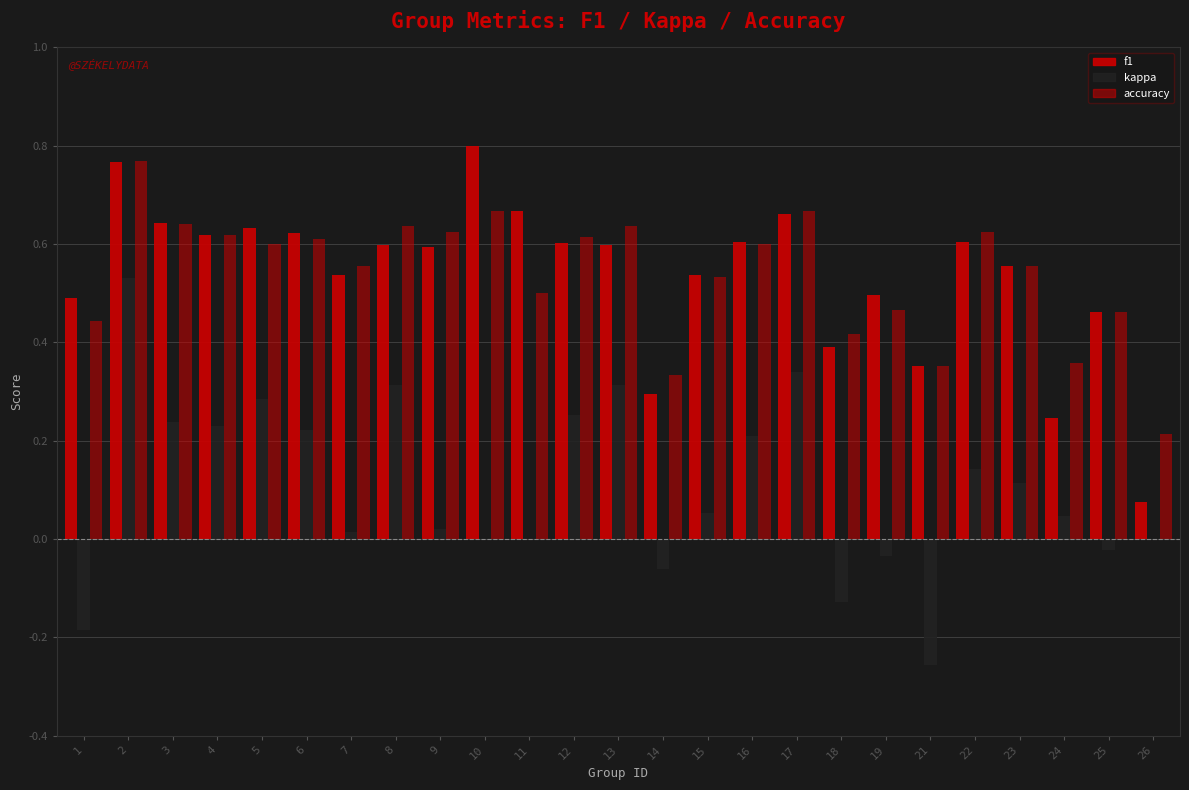

What is the approximate value of accuracy at 9?

0.6